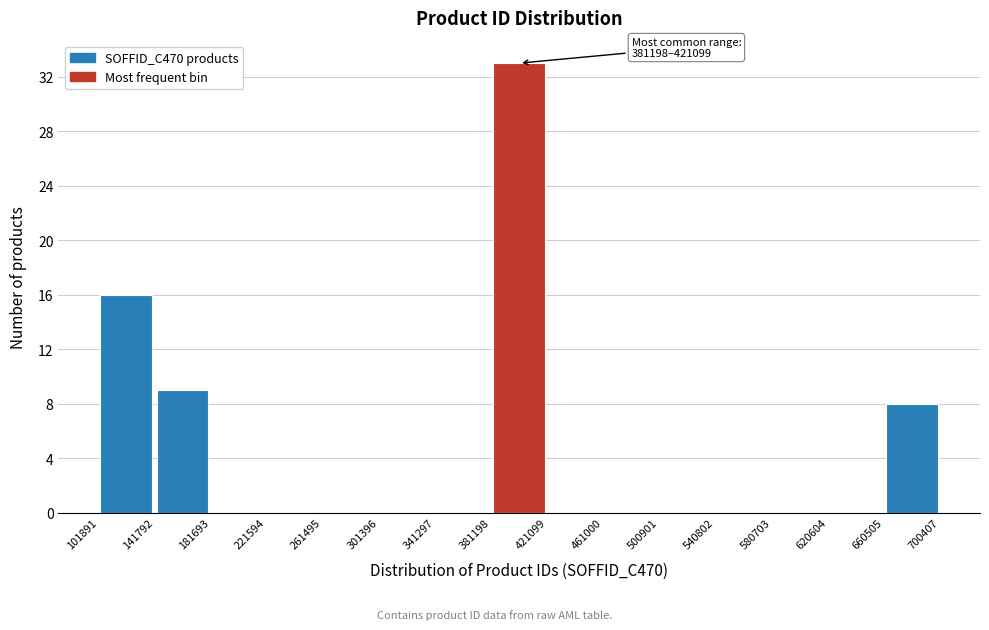

Over which range of the x-axis is the bar tallest?

381198 to 421099